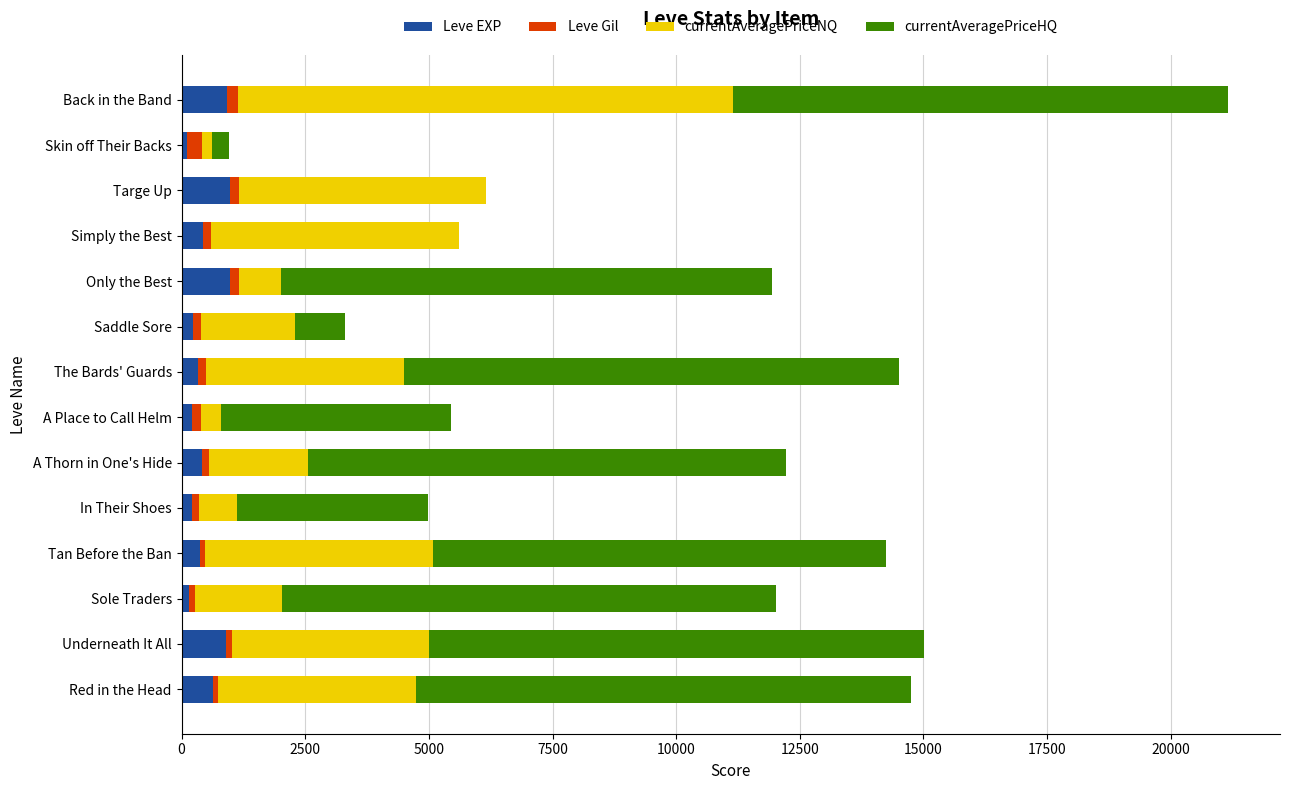

At which category is the sum across all series the highest?

Back in the Band